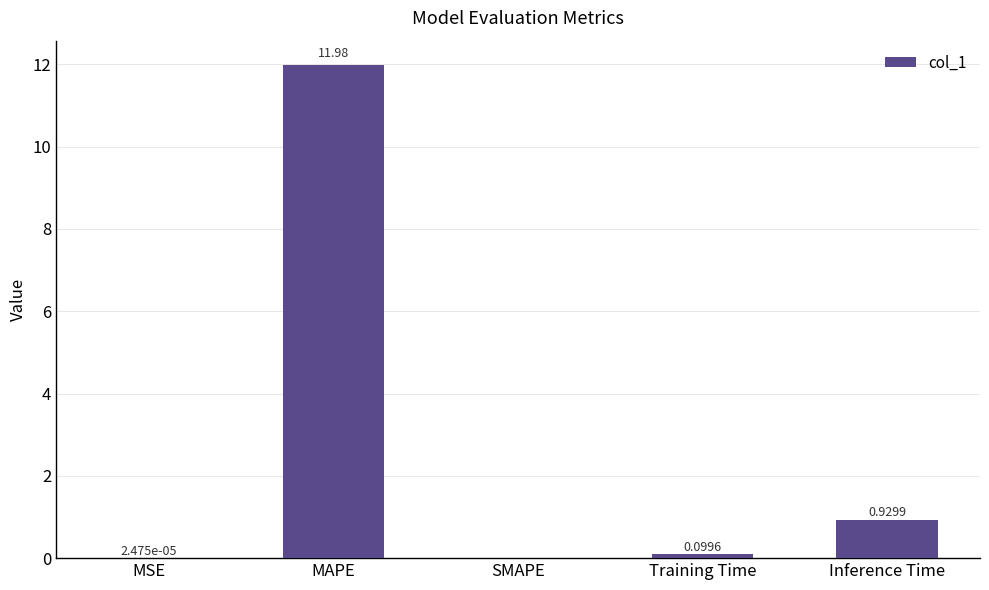

Where is the data nearest to the value 5?

Inference Time